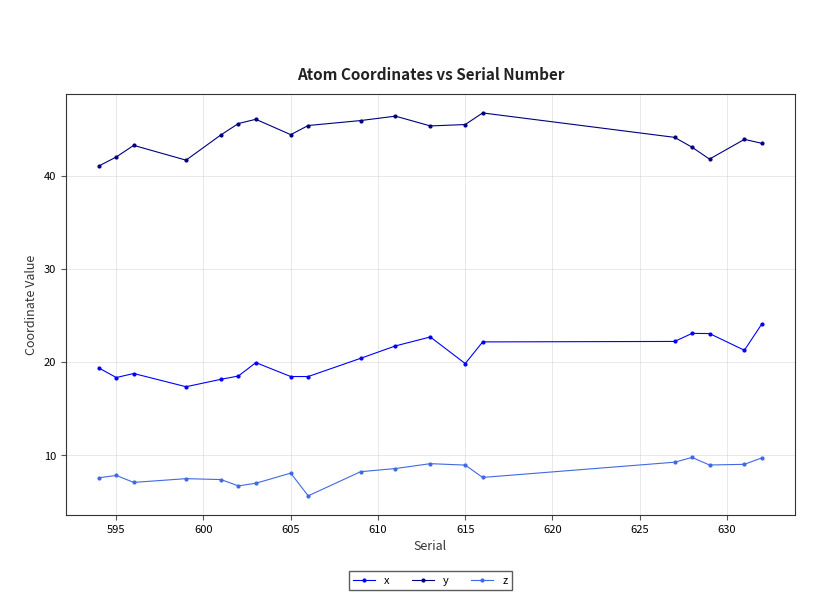

Which series has the widest spread of values?

x